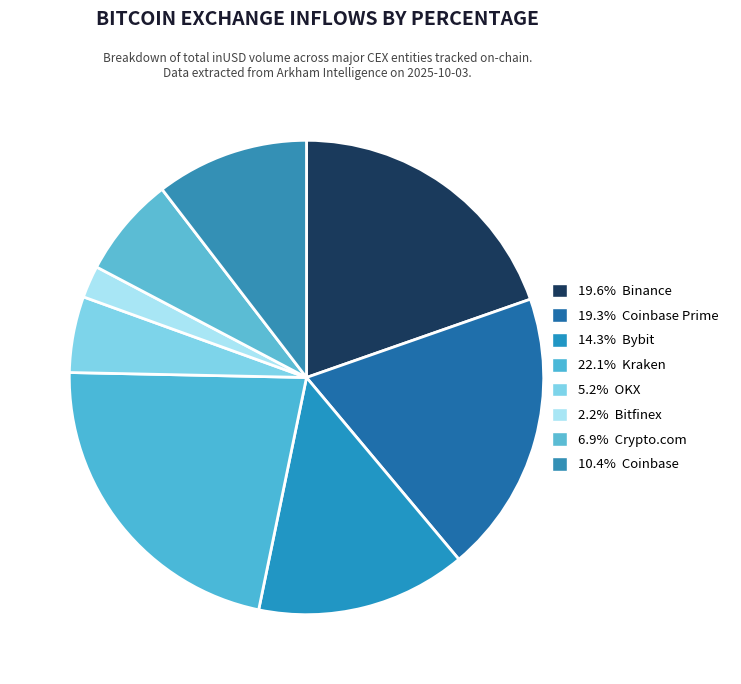

Rank the categories by value from lowest to highest.

Bitfinex, OKX, Crypto.com, Coinbase, Bybit, Coinbase Prime, Binance, Kraken